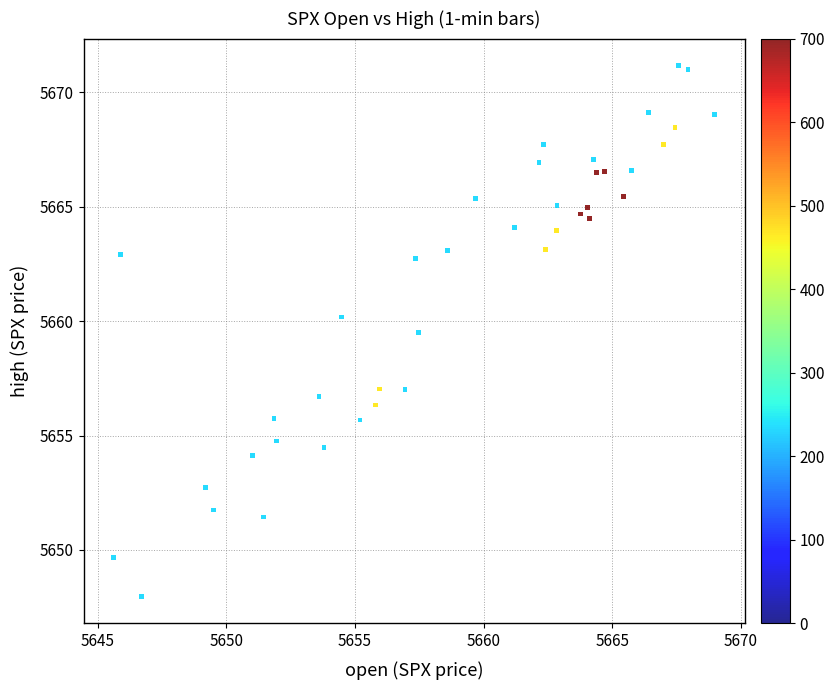

What is the range of X values (max minus min)?

23.4